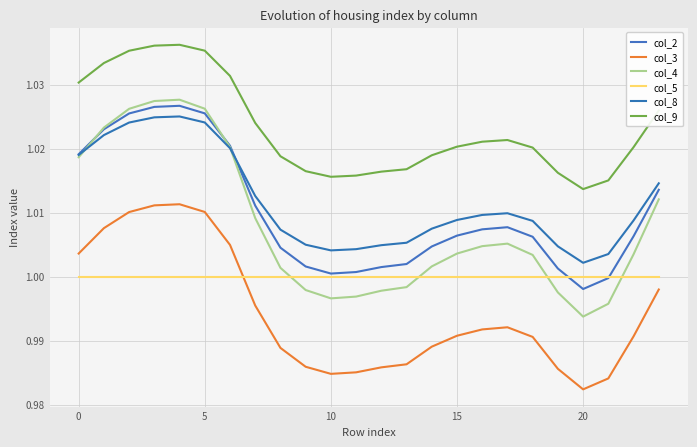

Rank the series by their maximum value, from lowest to highest.

col_5, col_3, col_8, col_2, col_4, col_9